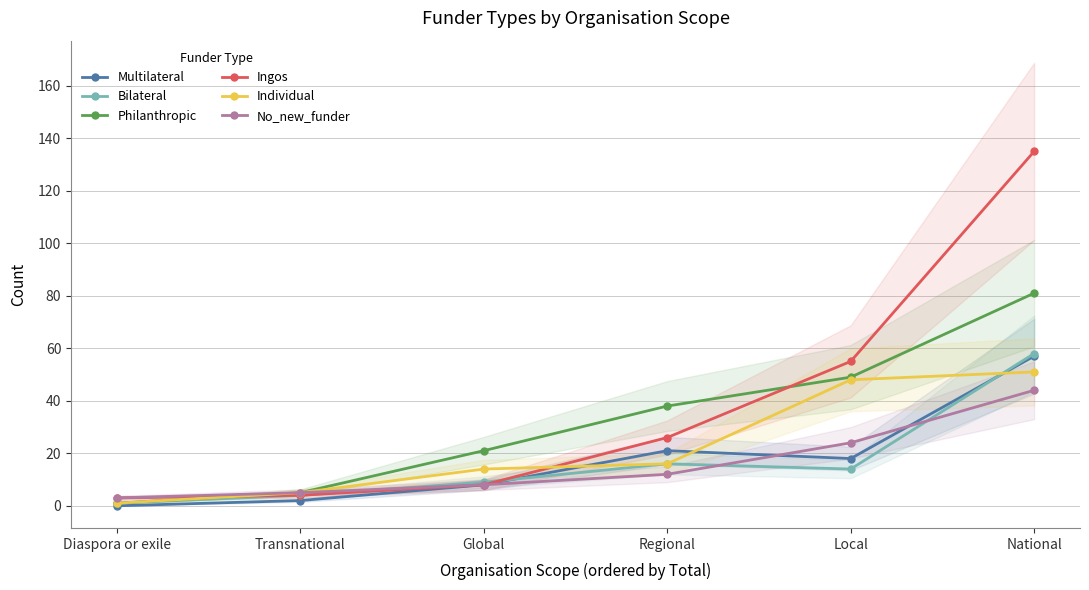

Reading left to right, list all the values displayed in this chart.

Multilateral: Diaspora or exile=0	Transnational=2	Global=8	Regional=21	Local=18	National=57
Bilateral: Diaspora or exile=1	Transnational=4	Global=9	Regional=16	Local=14	National=58
Philanthropic: Diaspora or exile=1	Transnational=5	Global=21	Regional=38	Local=49	National=81
Ingos: Diaspora or exile=3	Transnational=4	Global=8	Regional=26	Local=55	National=135
Individual: Diaspora or exile=1	Transnational=5	Global=14	Regional=16	Local=48	National=51
No_new_funder: Diaspora or exile=3	Transnational=5	Global=8	Regional=12	Local=24	National=44